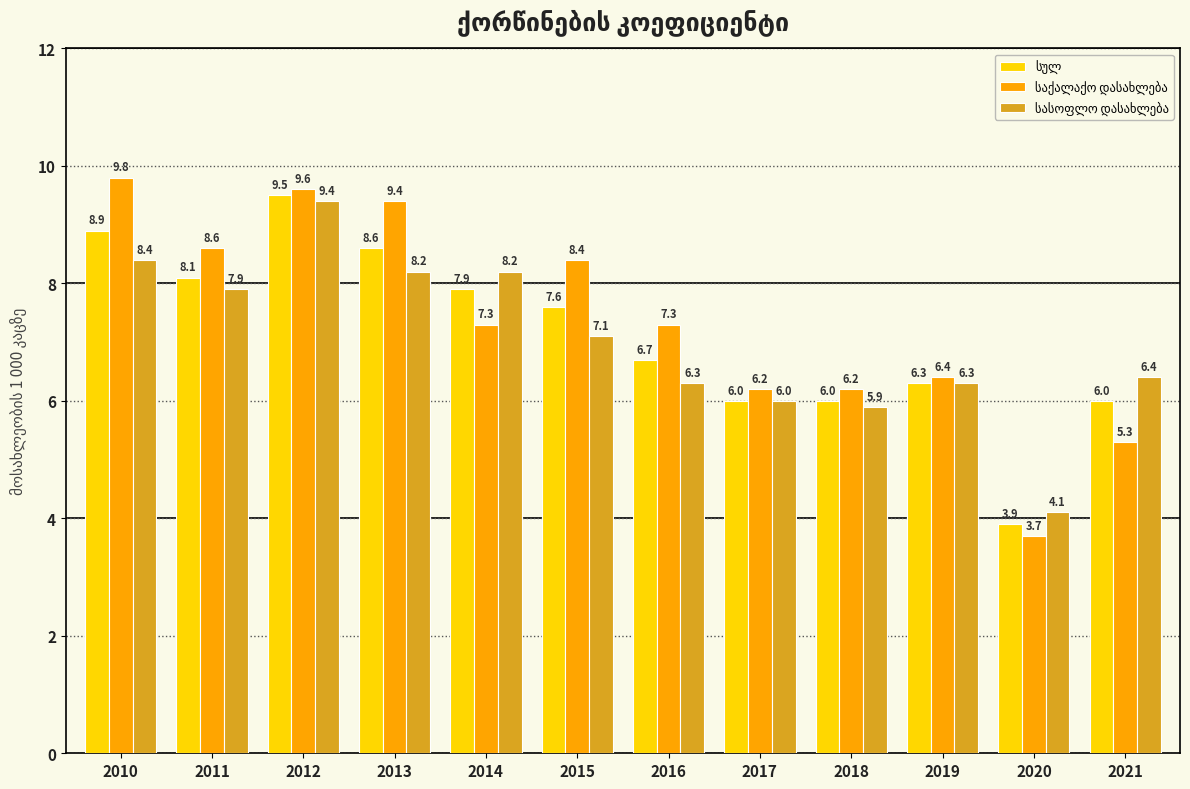

How many data points does each series have?

12